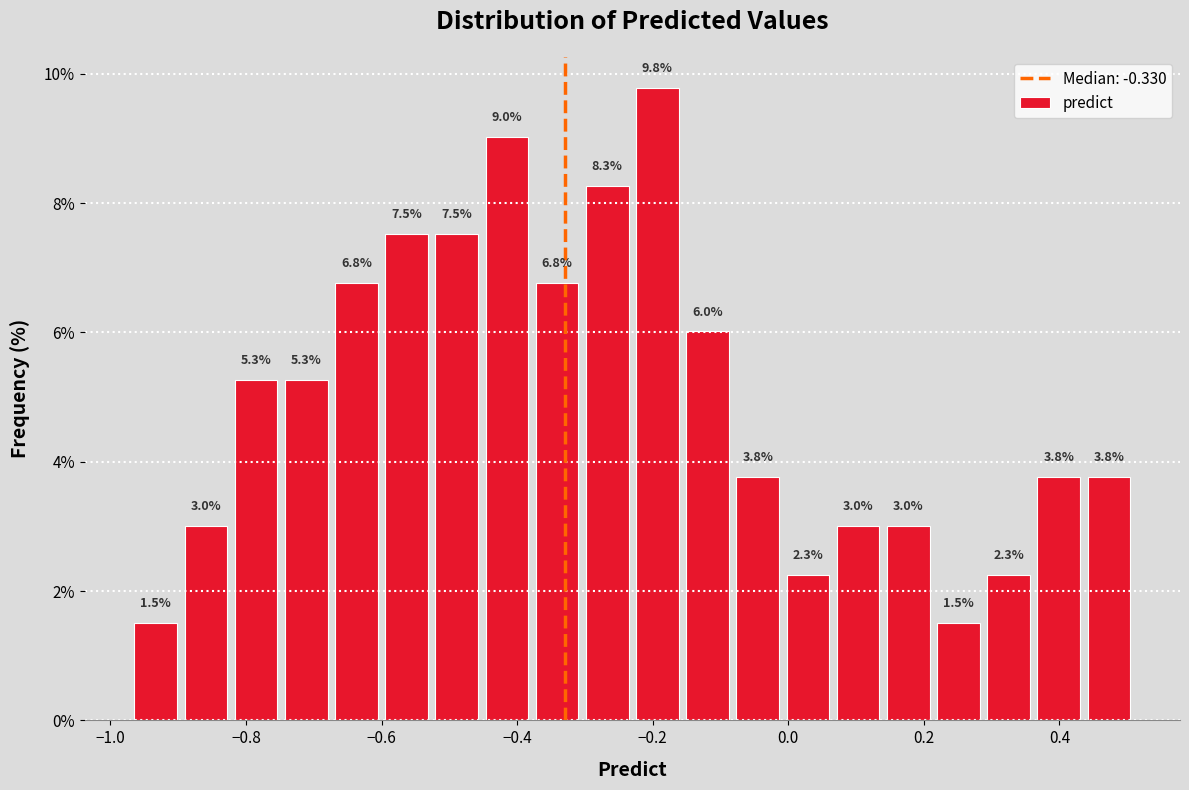

Read against the x-axis, roughly where is the centre of the tallest bar?

-0.20